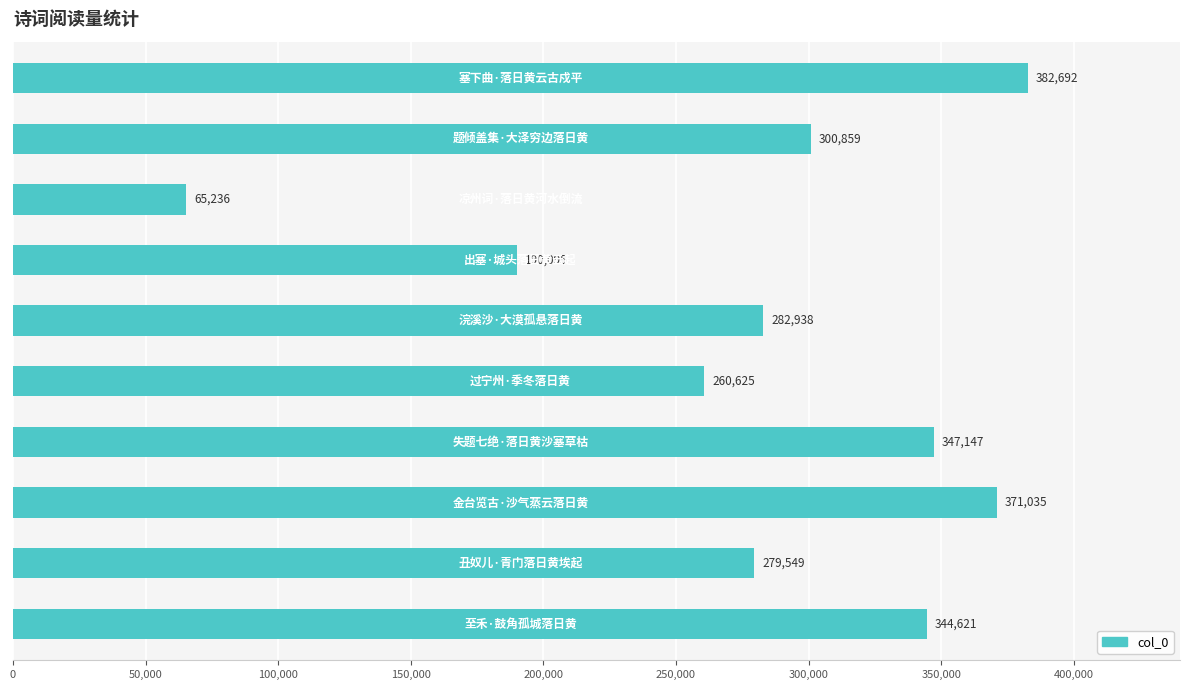

Reading bottom to top, extract all data points from this chart.

344621	279549	371035	347147	260625	282938	190095	65236	300859	382692